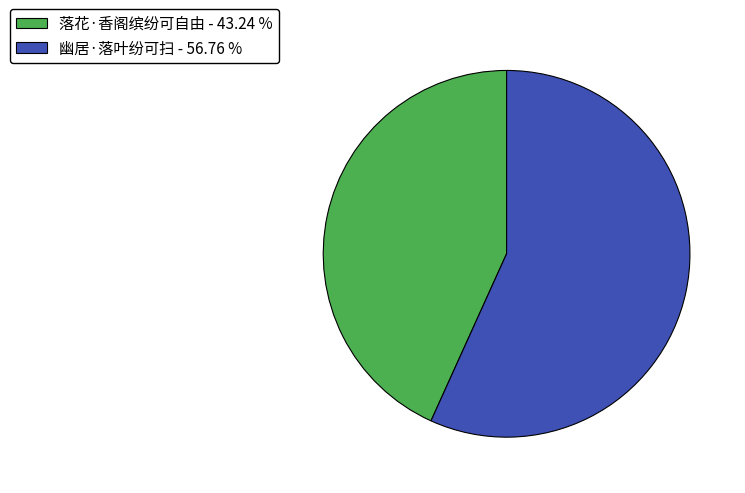

Approximately how many times larger is the value at 幽居·落叶纷可扫 compared to 落花·香阁缤纷可自由?

1.3